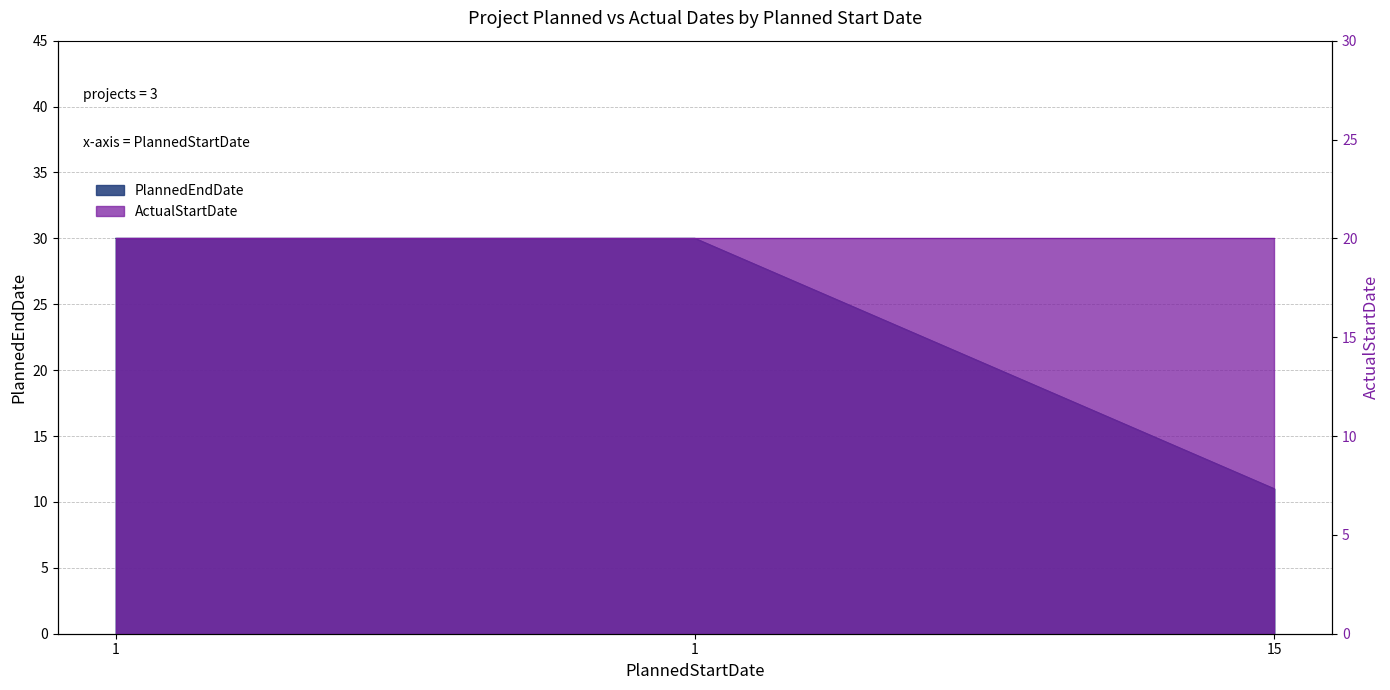

What is the difference between the maximum and minimum values?

19